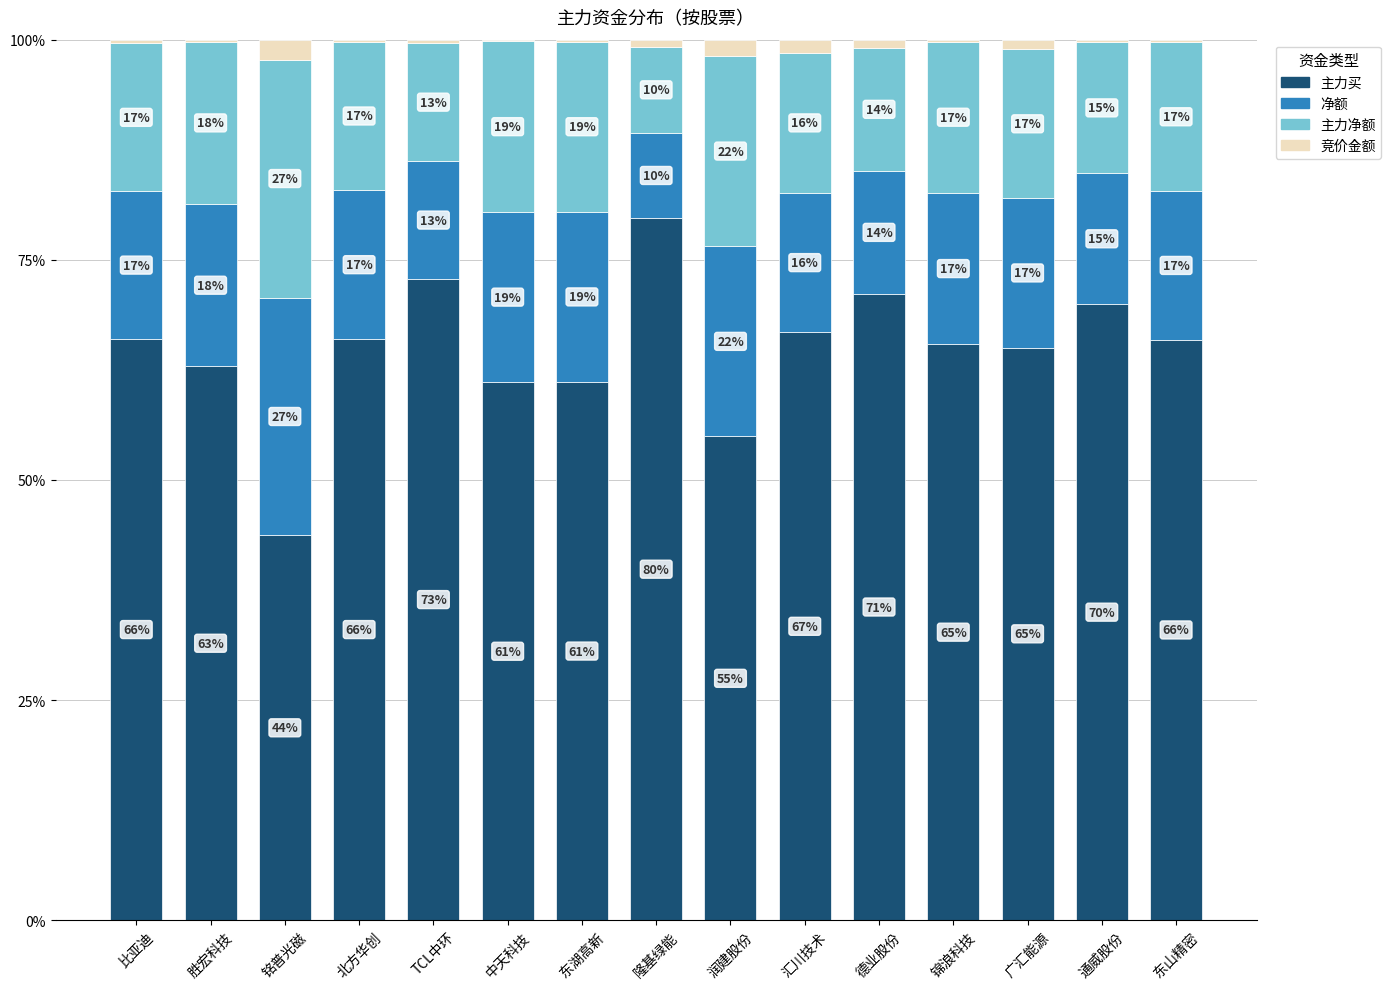

At which label does 主力买 first exceed 65?

比亚迪